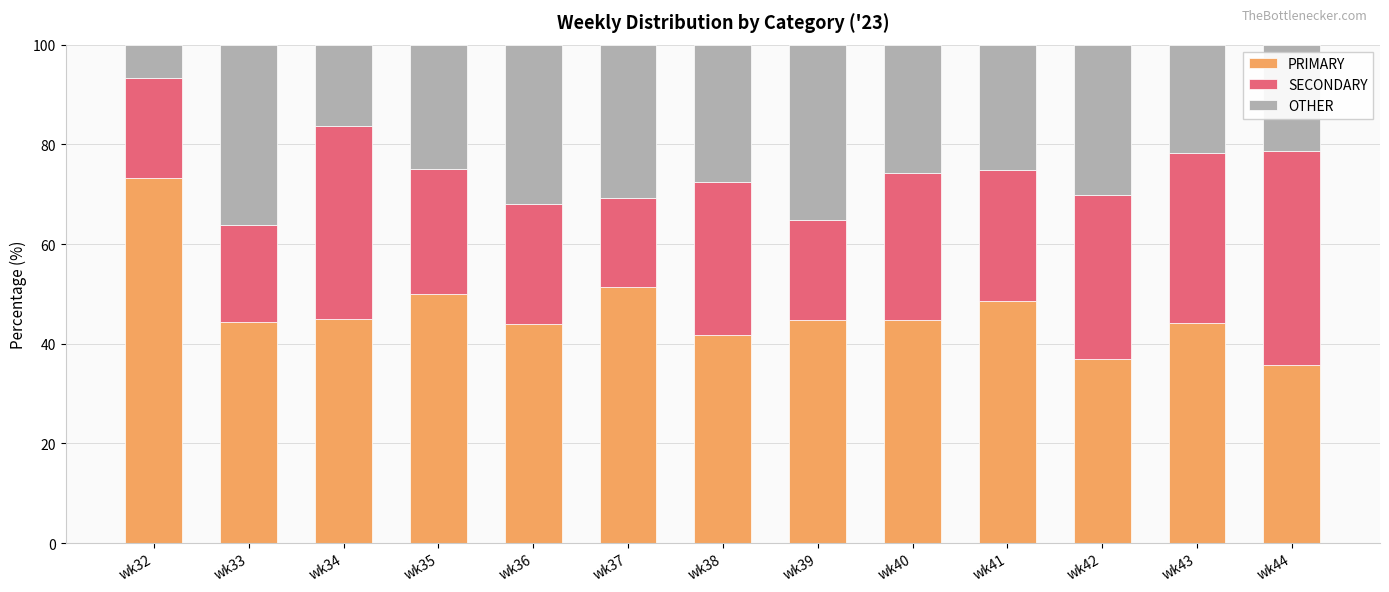

What is the sum of the PRIMARY values at wk34 and wk33?

89.3